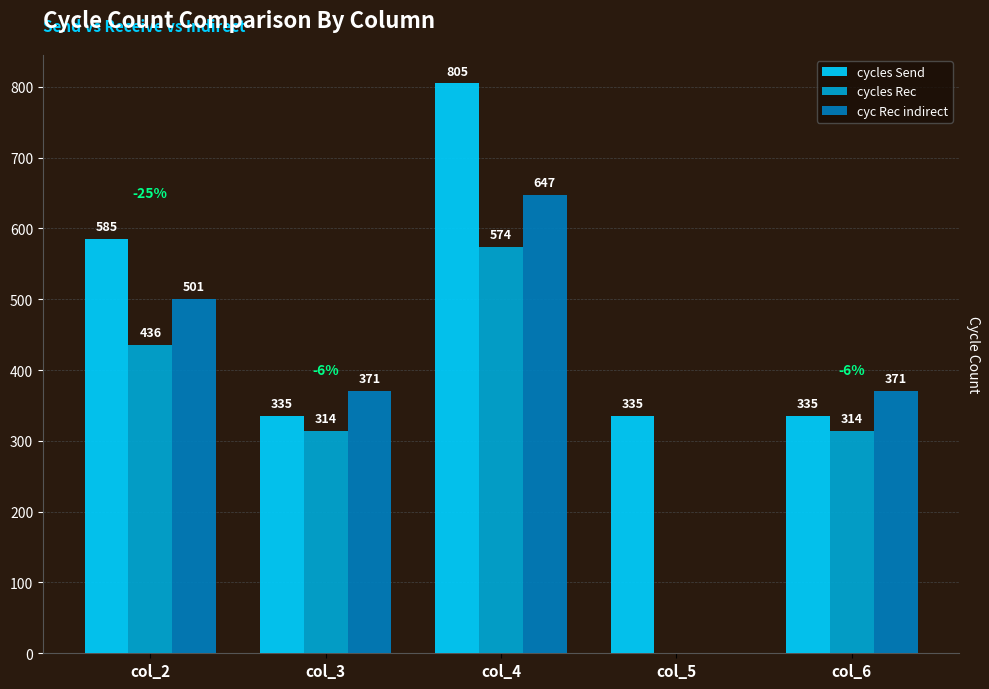

What is the approximate value of cycles Send at col_2, to the nearest 5?

585